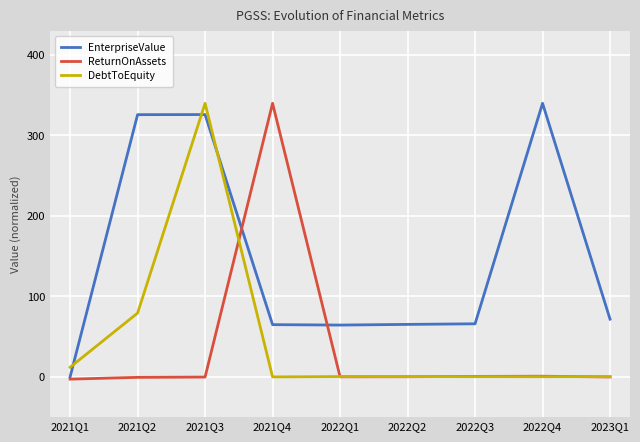

True or false: EnterpriseValue and DebtToEquity intersect in this chart.

True